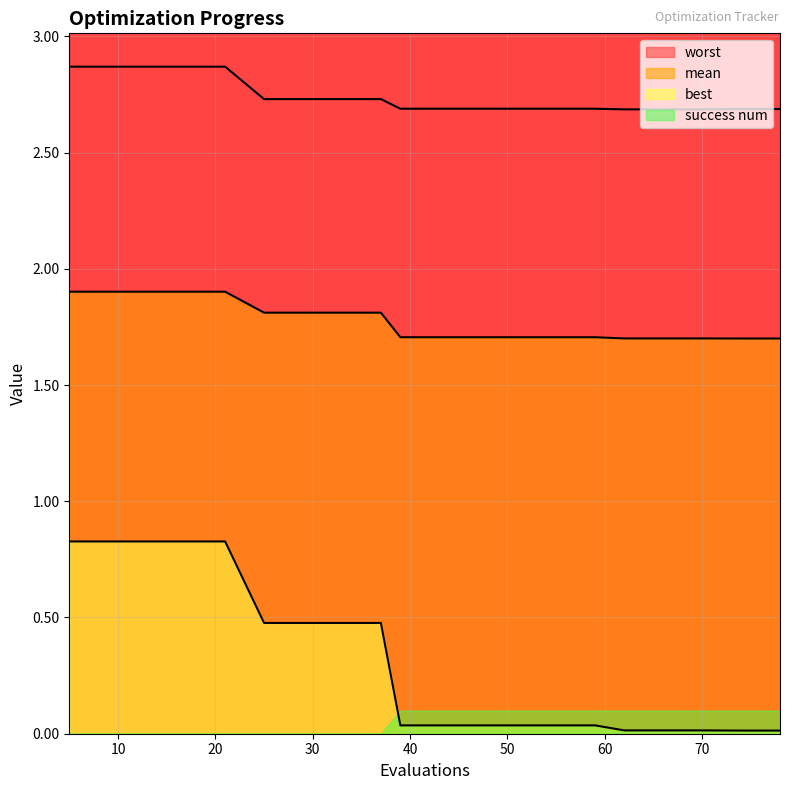

The worst series shows 1.3 at 13. True or false?

False